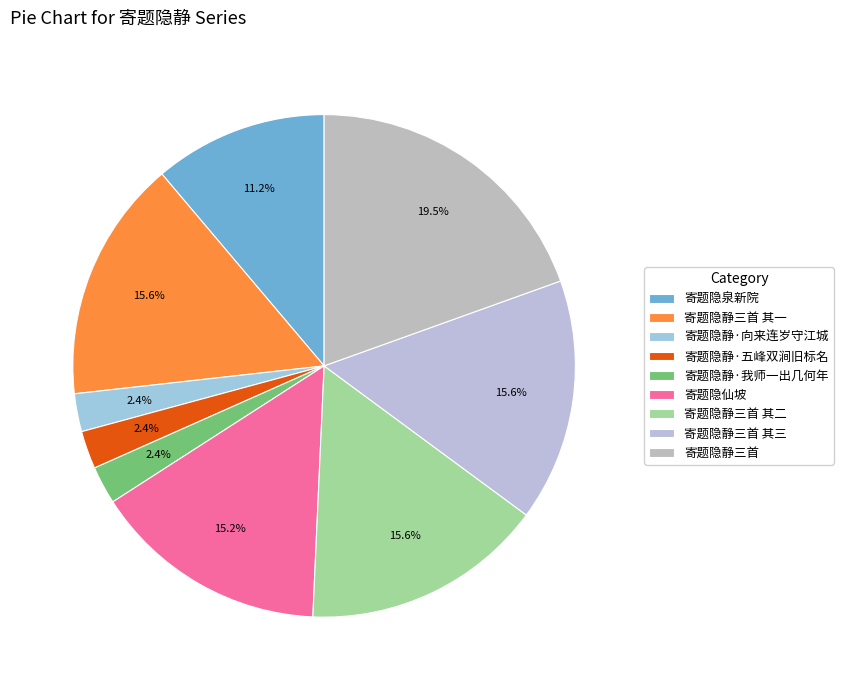

To the nearest percent, what is the average slice percentage?

11%